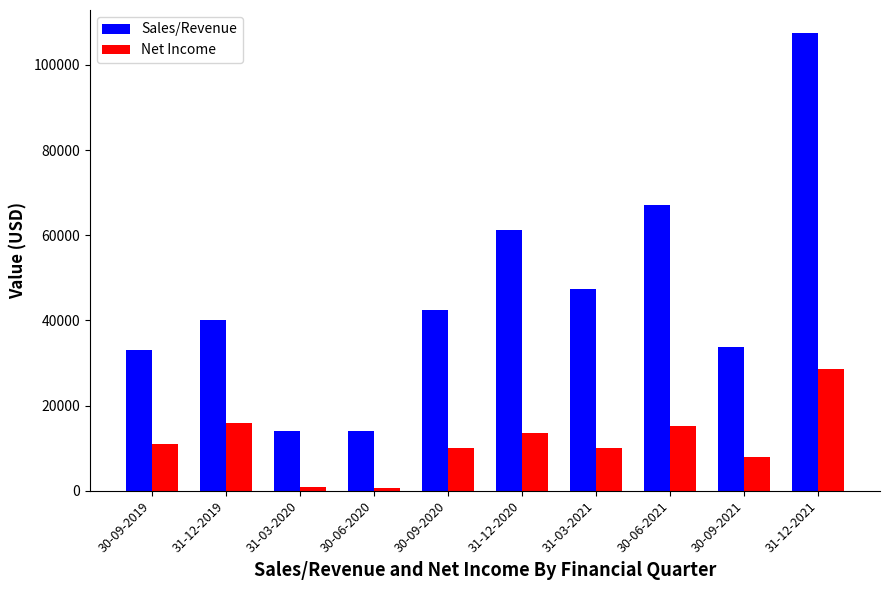

How many data points in Net Income are less than 10915?

5